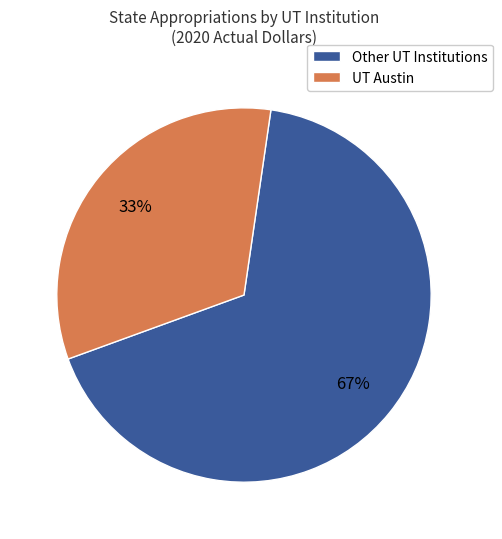

To the nearest percent, what is the average slice percentage?

50%